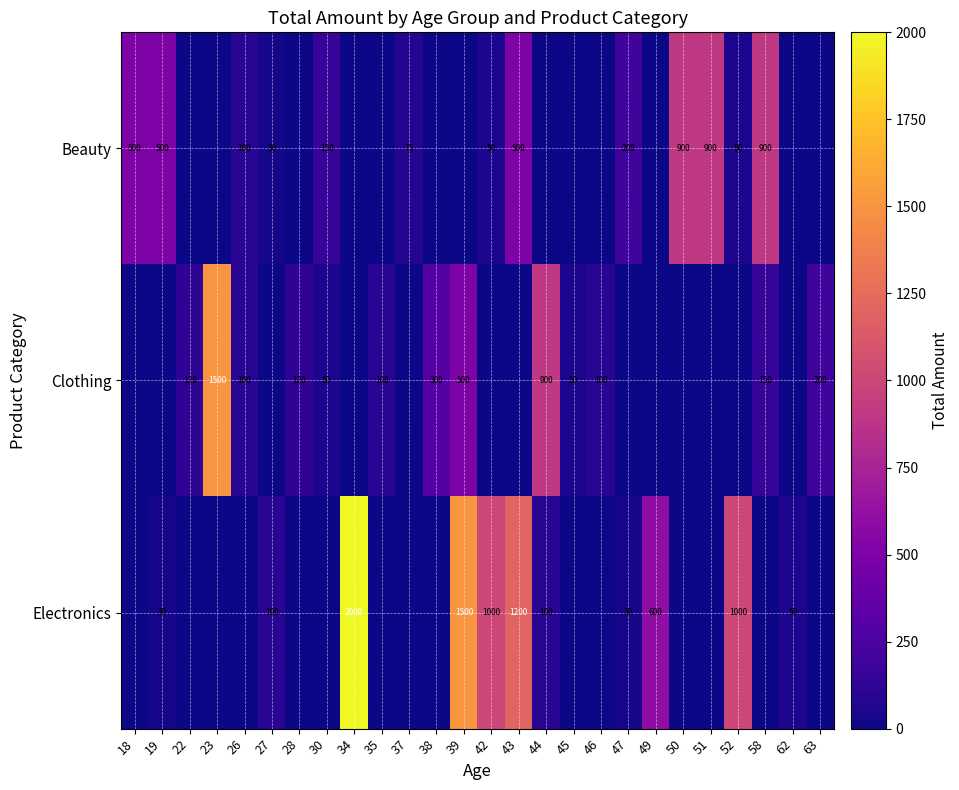

How many series are shown in this chart?

3